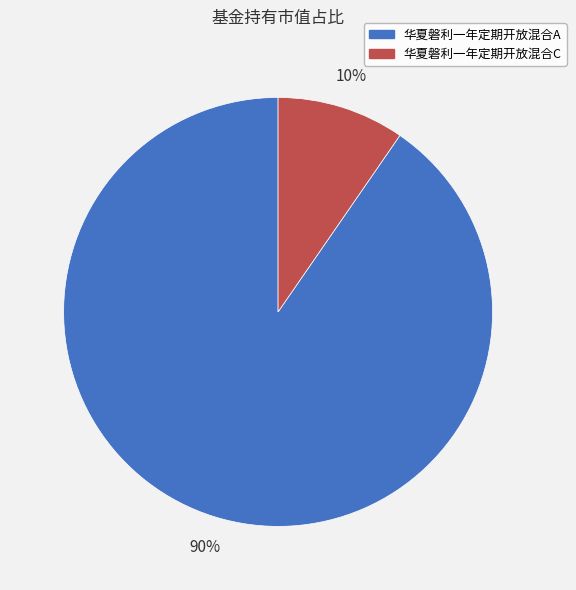

To the nearest percent, what is the combined percentage of 华夏磐利一年定期开放混合C and 华夏磐利一年定期开放混合A?

100%